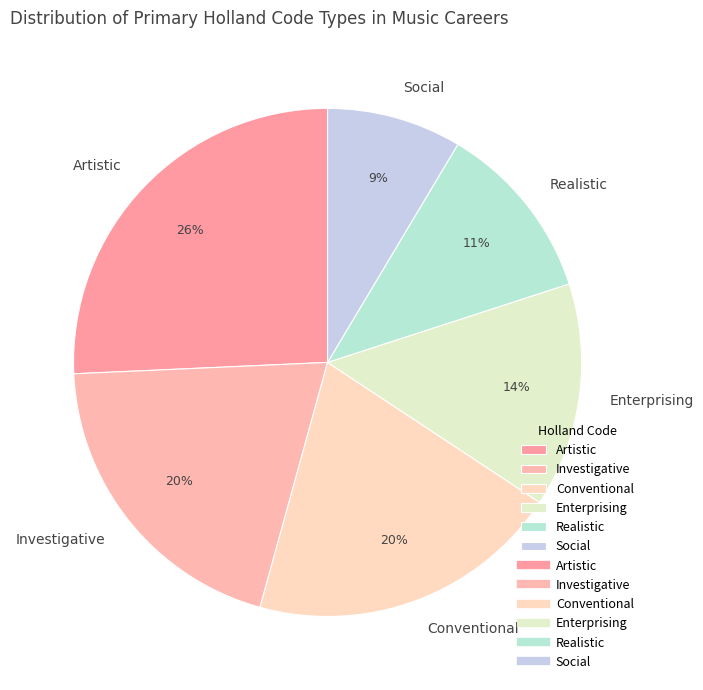

What is the ratio of the value at Social to the value at Artistic?

0.3